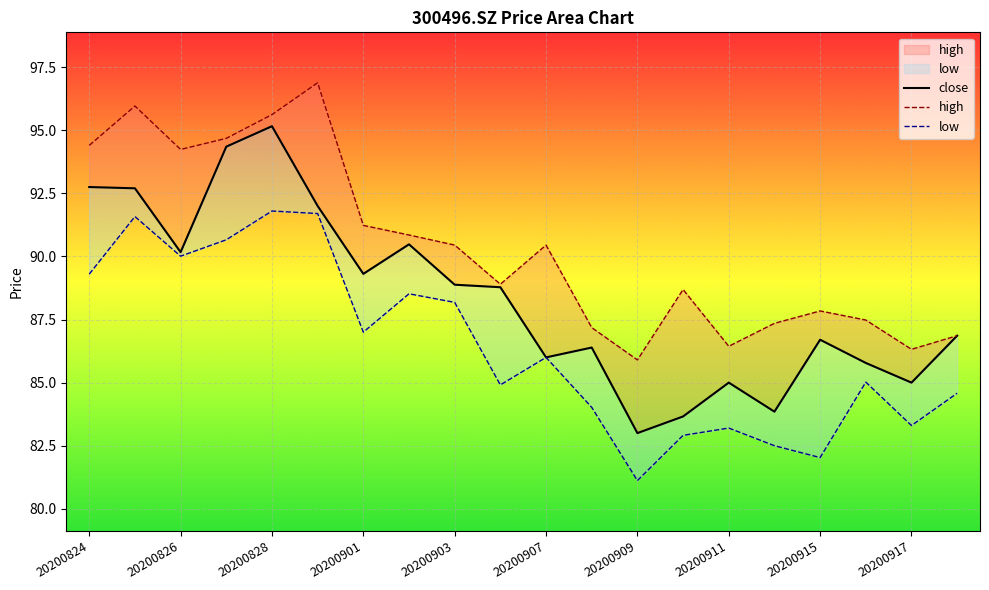

True or false: high has more than 0 points higher than both neighbors.

True